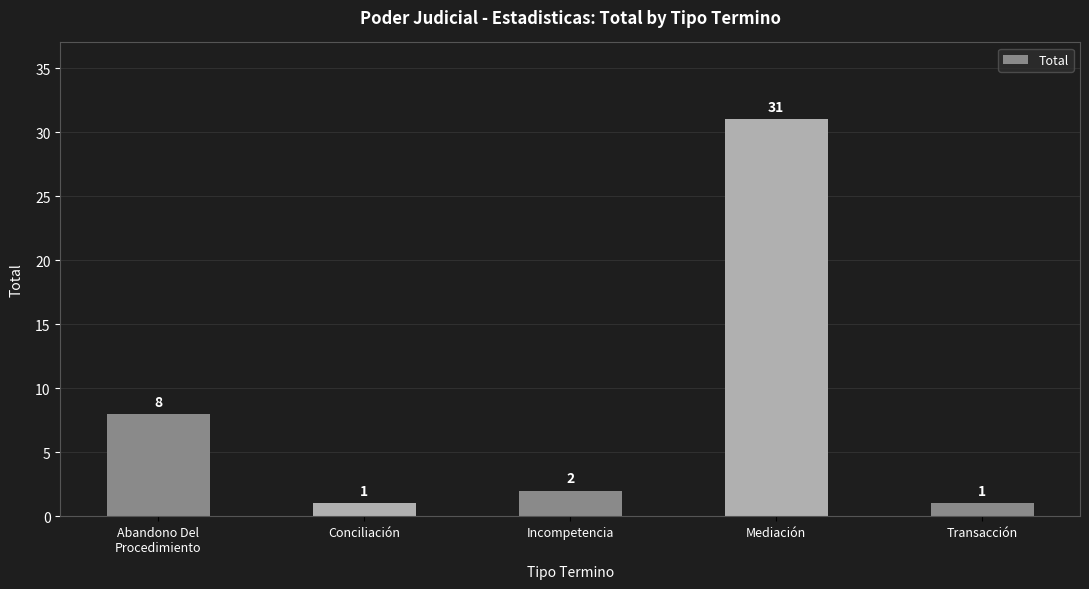

Between Conciliación and Incompetencia, which is larger?

Incompetencia